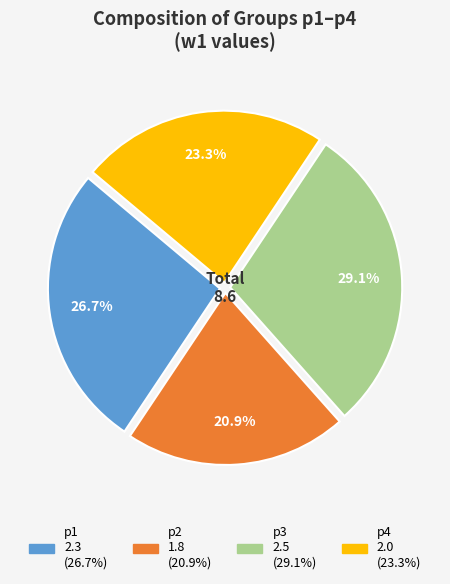

Combined, do p2 and p4 account for over 50%?

No